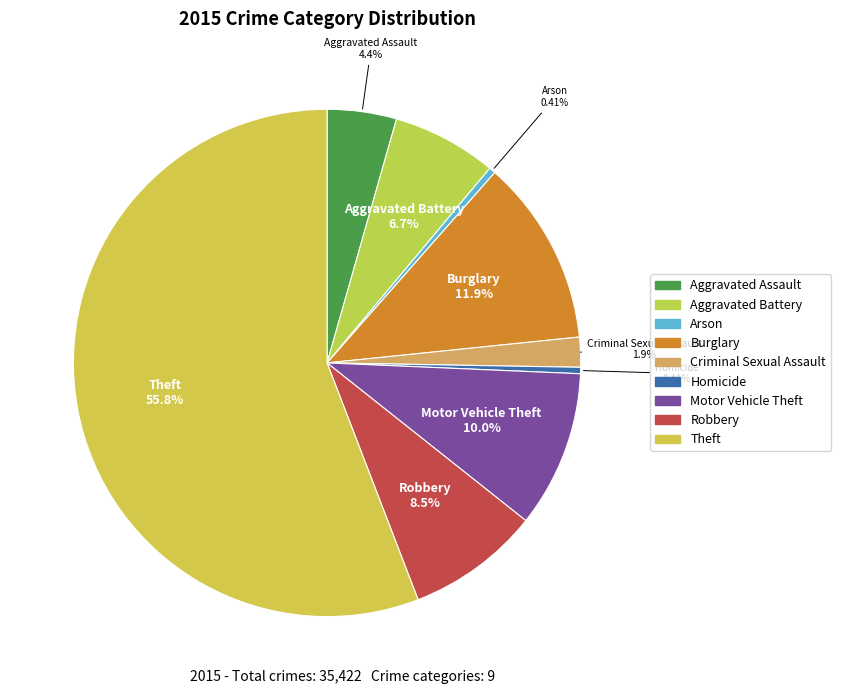

Which category has the smallest portion of the pie?

Homicide